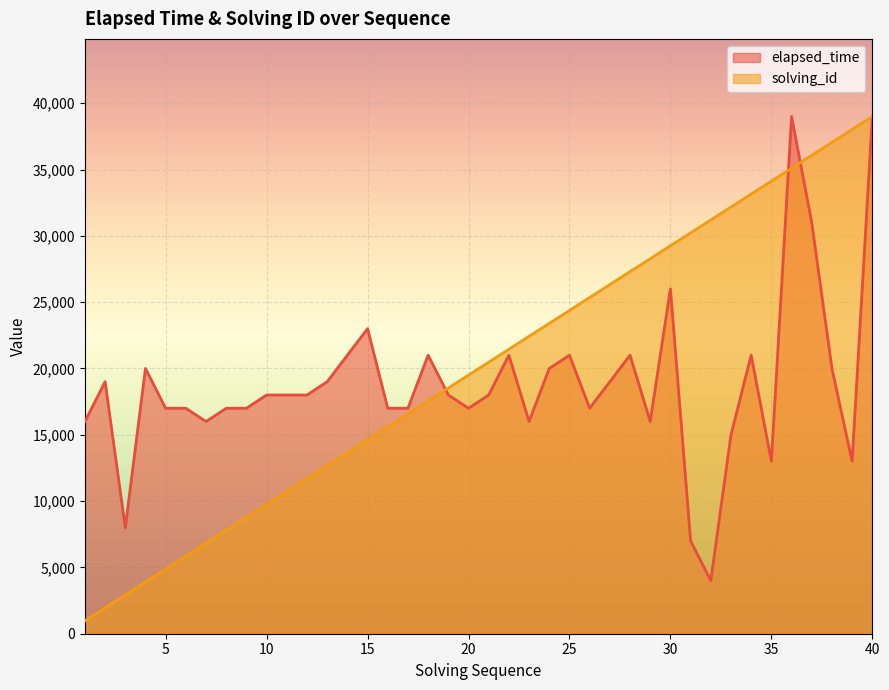

Where does the solving_id series first go above 20475?

22